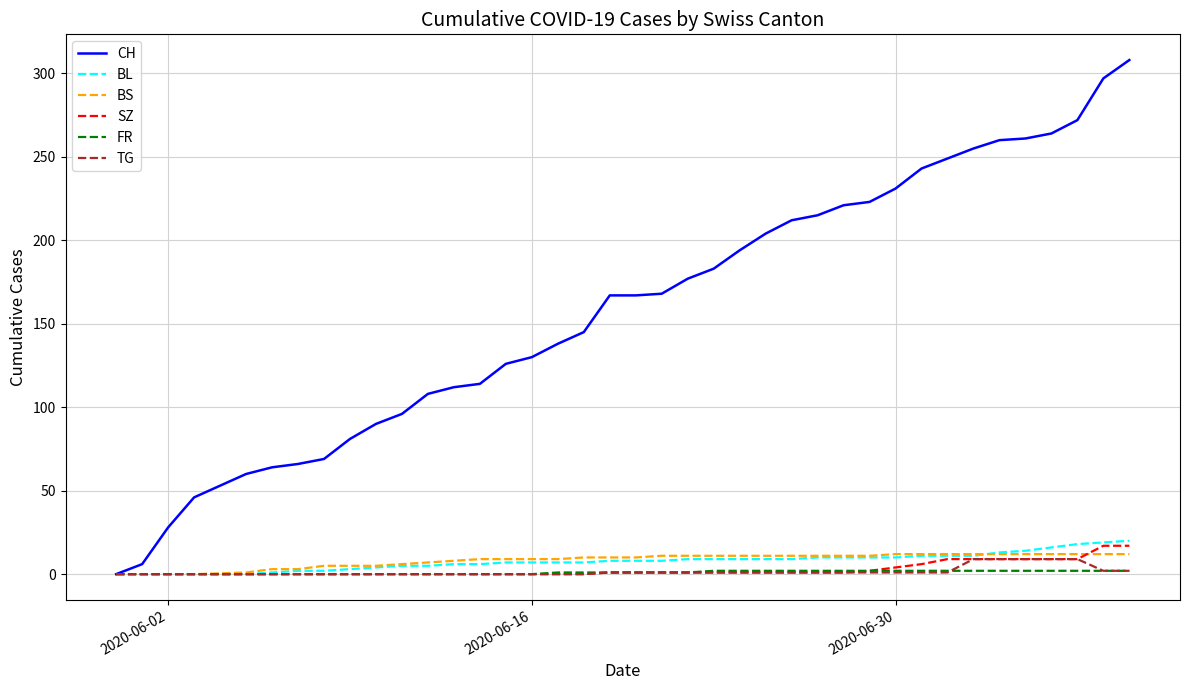

Which series has the largest range (max minus min)?

CH